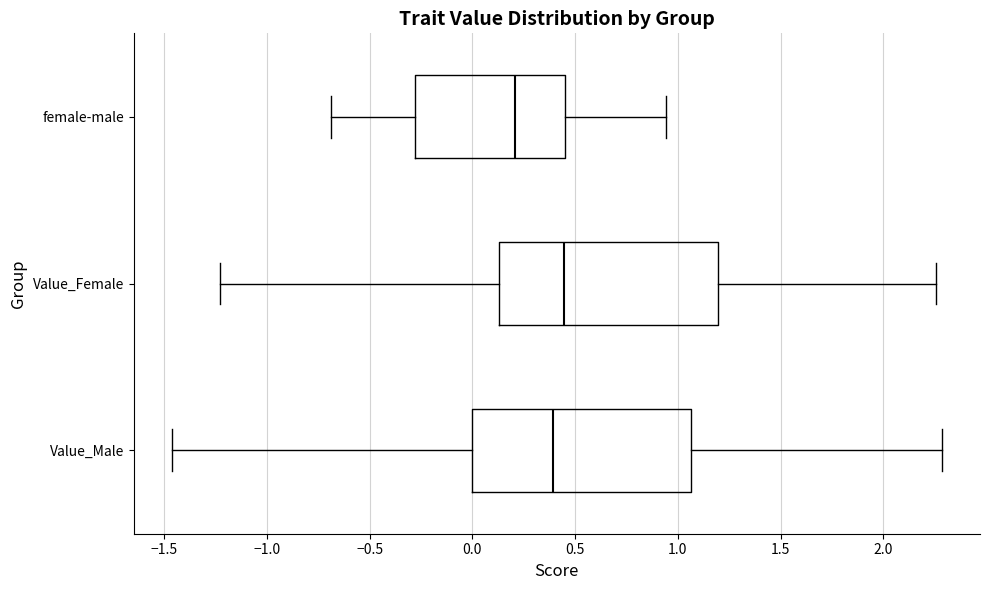

Reading bottom to top, transcribe this box plot: for each box, give where its median line is, the range the box spans, and where its two whiskers end, as read against the x-axis. The values are not printed on the chart, so give them approximately, as read against the axis.

Value_Male: median 0.40, box 0.00 to 1.05, whiskers -1.45 to 2.30
Value_Female: median 0.45, box 0.15 to 1.20, whiskers -1.25 to 2.25
female-male: median 0.20, box -0.30 to 0.45, whiskers -0.70 to 0.95